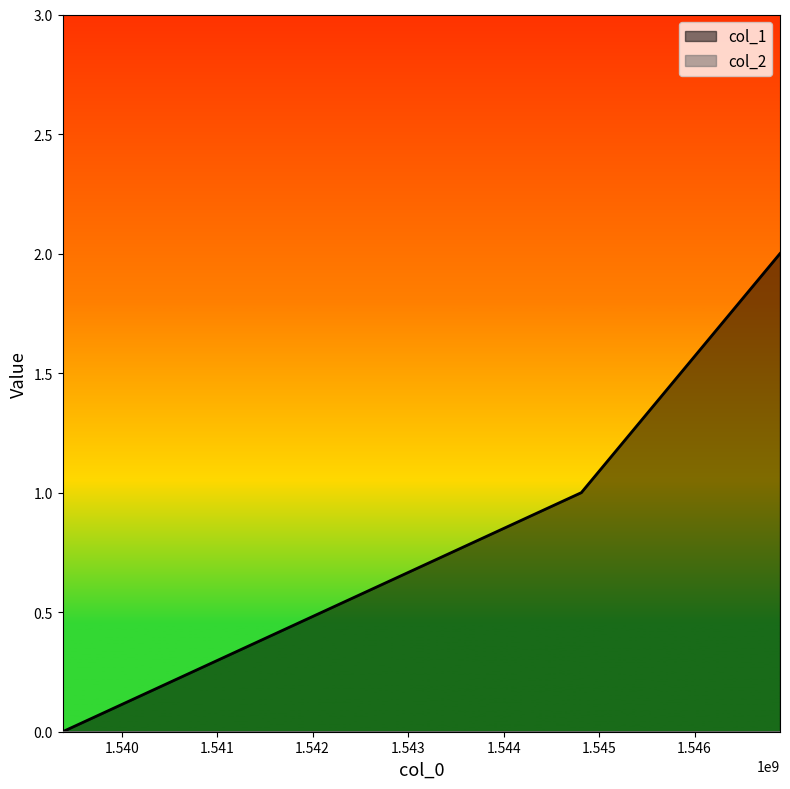

Which label corresponds to the smallest value in the chart?

1539382147